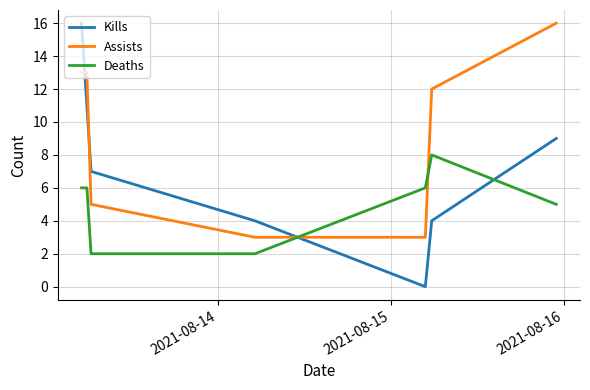

What is the maximum value shown in the chart?

16